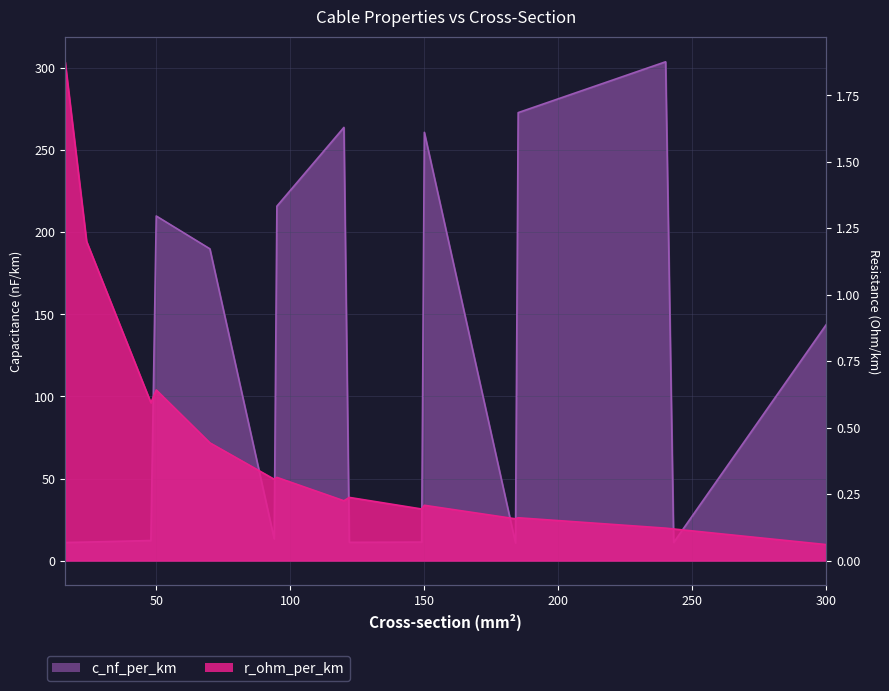

Reading left to right, extract all data points from this chart.

c_nf_per_km: 16=11.0	24=11.2	48=12.2	50=210.0	70=190.0	94=13.2	95=216.0	120=264.0	122=11.1	149=11.2	150=261.0	184=10.8	185=273.0	240=304.0	243=11.0	300=144.0
r_ohm_per_km: 16=1.9	24=1.2	48=0.6	50=0.6	70=0.4	94=0.3	95=0.3	120=0.2	122=0.2	149=0.2	150=0.2	184=0.2	185=0.2	240=0.1	243=0.1	300=0.1